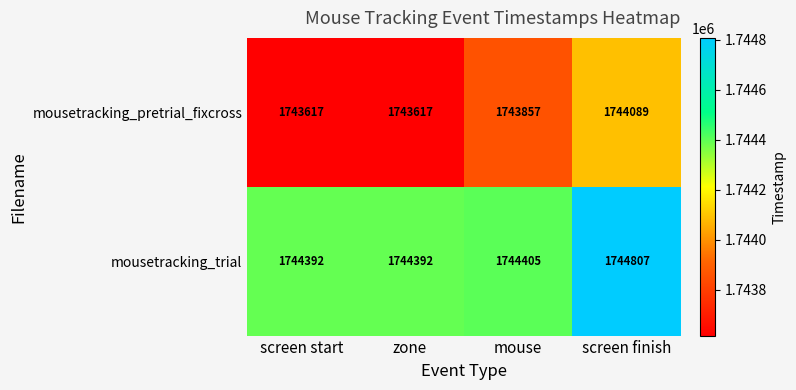

How many data points does each series have?

4